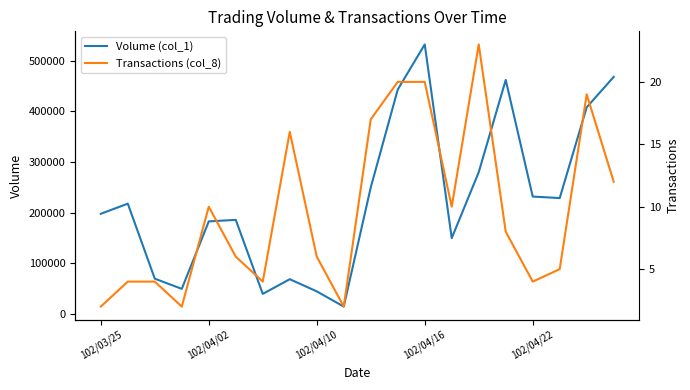

In Volume (col_1), how many points are higher than both neighbors (excluding endpoints)?

5